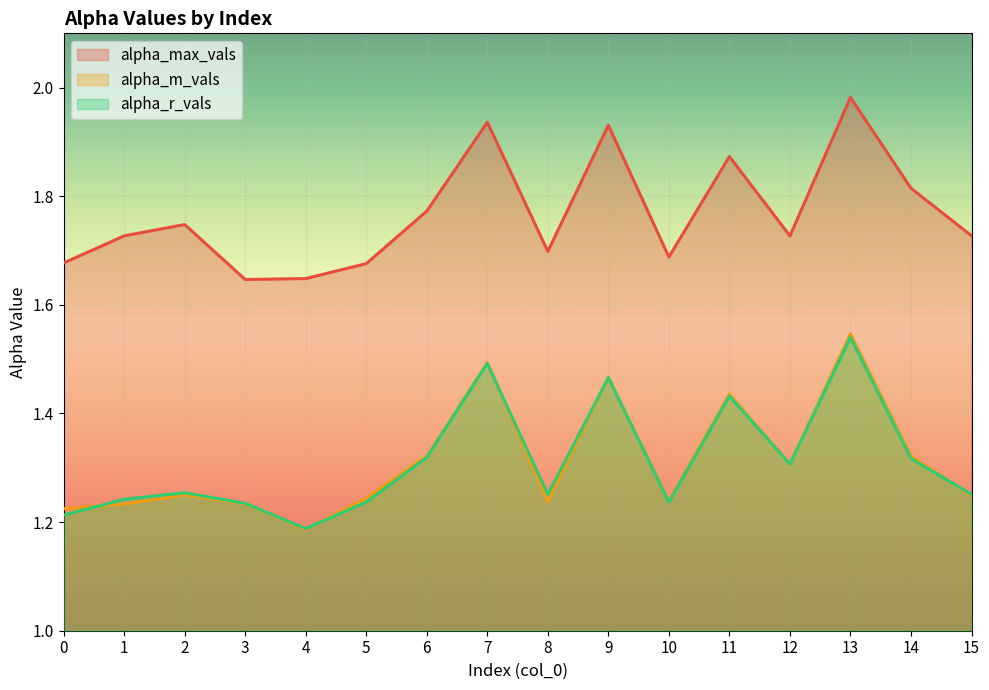

Between 3 and 4, which is larger?

4